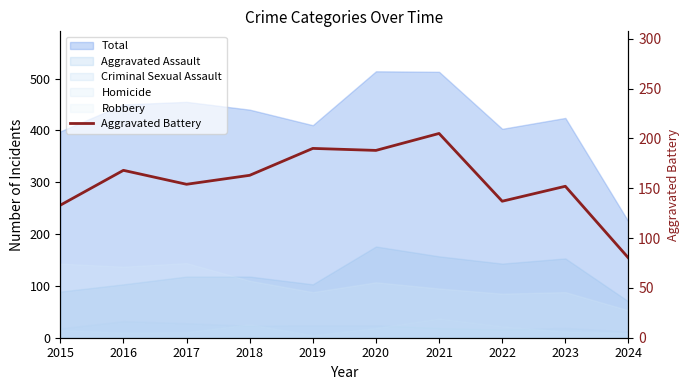

True or false: the data shows 74 at 2020.

False